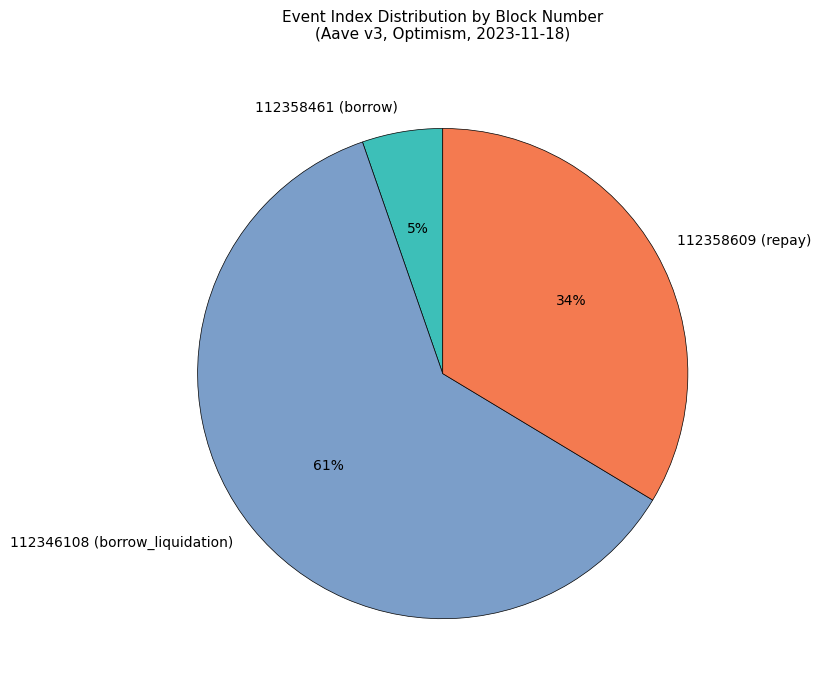

What is the majority slice?

112346108 (borrow_liquidation)